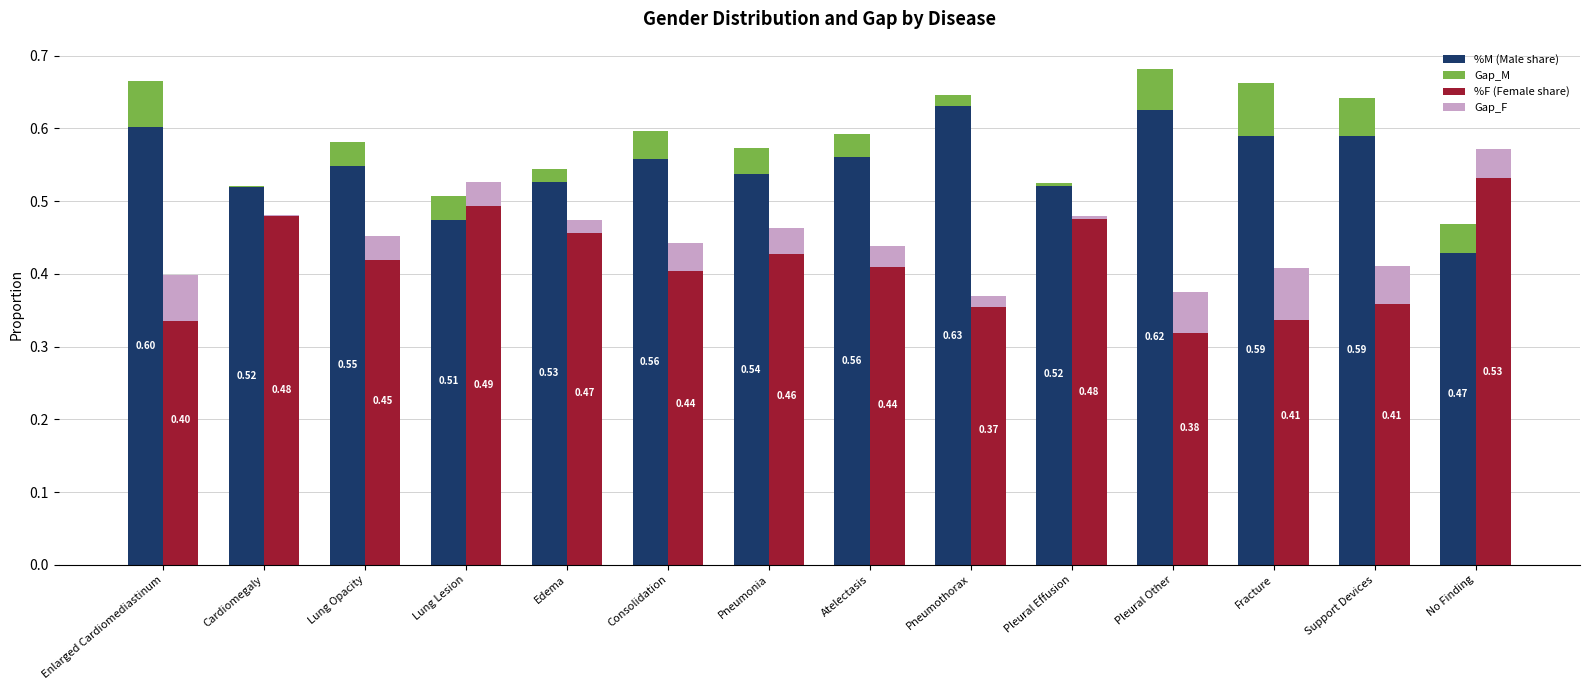

What is the highest value of the %F series?

0.5